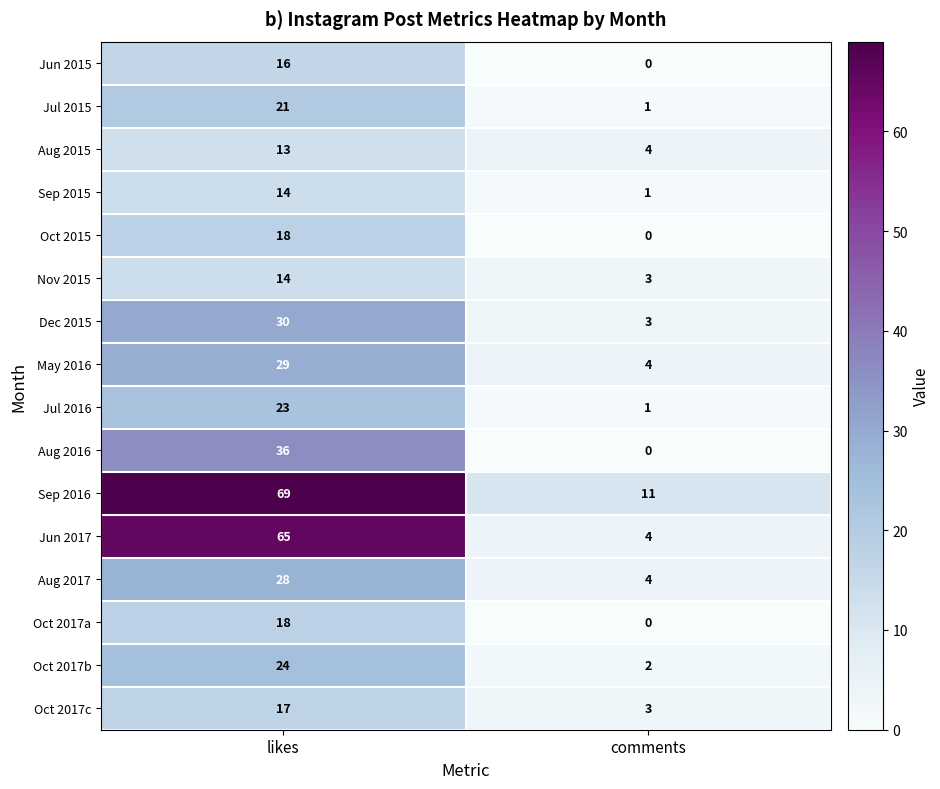

True or false: Aug 2016 has a value of 60 at likes.

False